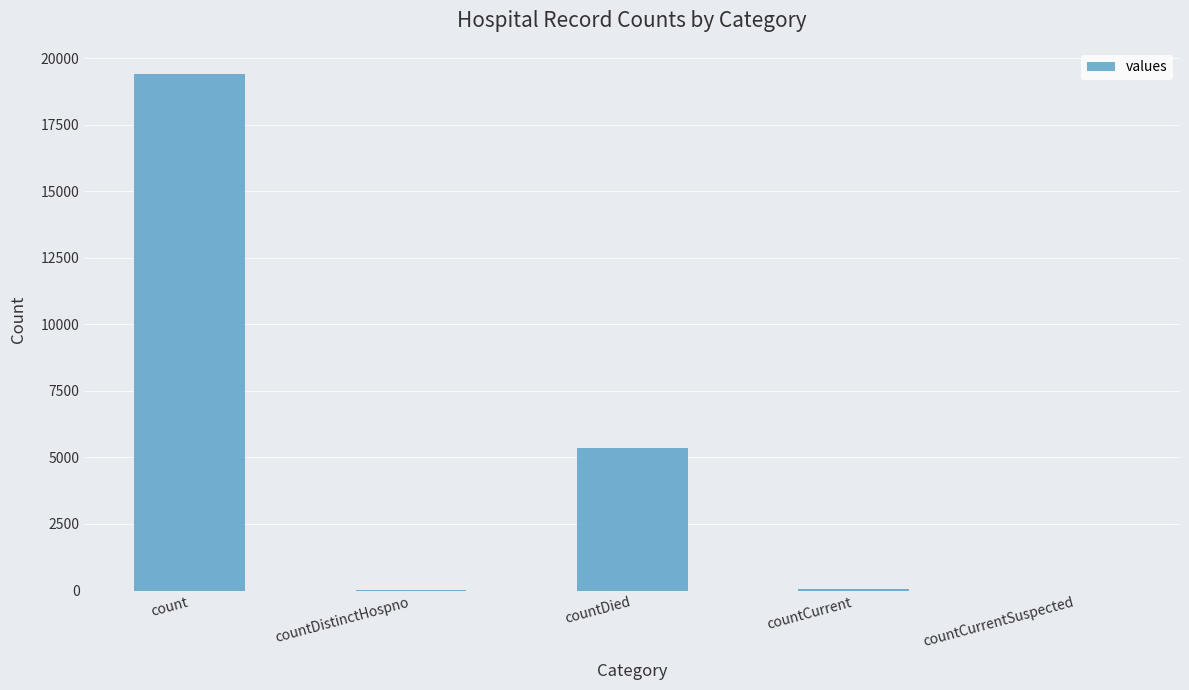

What is the sum of the values at countDistinctHospno and countCurrentSuspected?

38